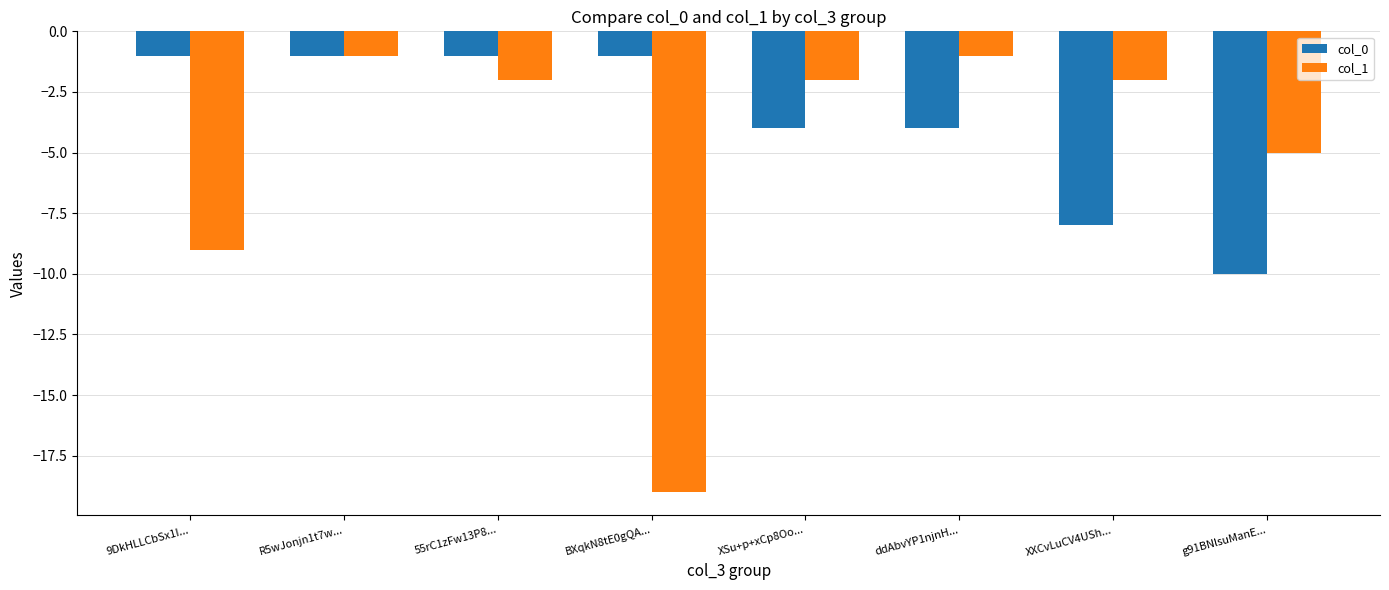

At how many categories does at least one series exceed -8?

8